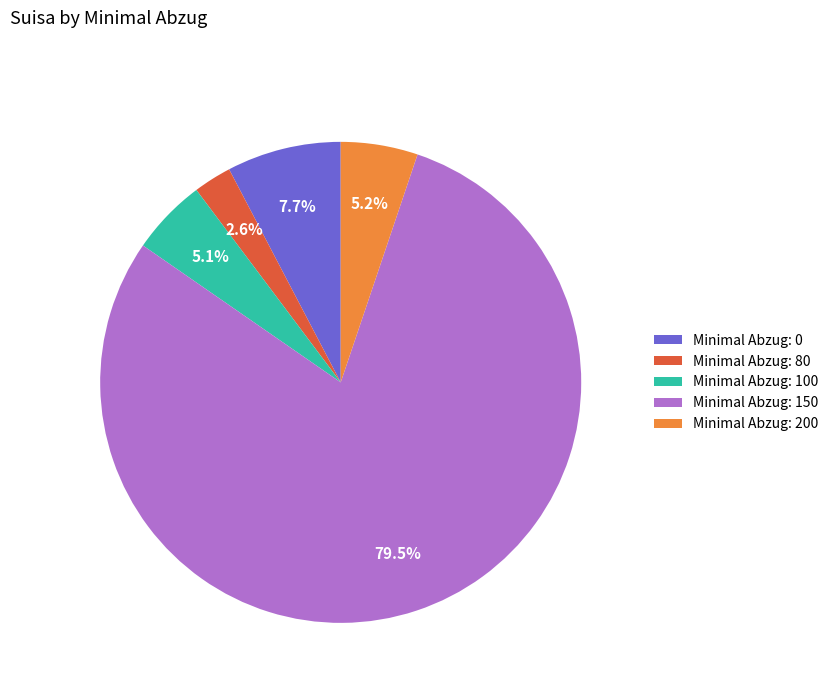

What is the ratio of the value at Minimal Abzug: 100 to the value at Minimal Abzug: 80?

2.0